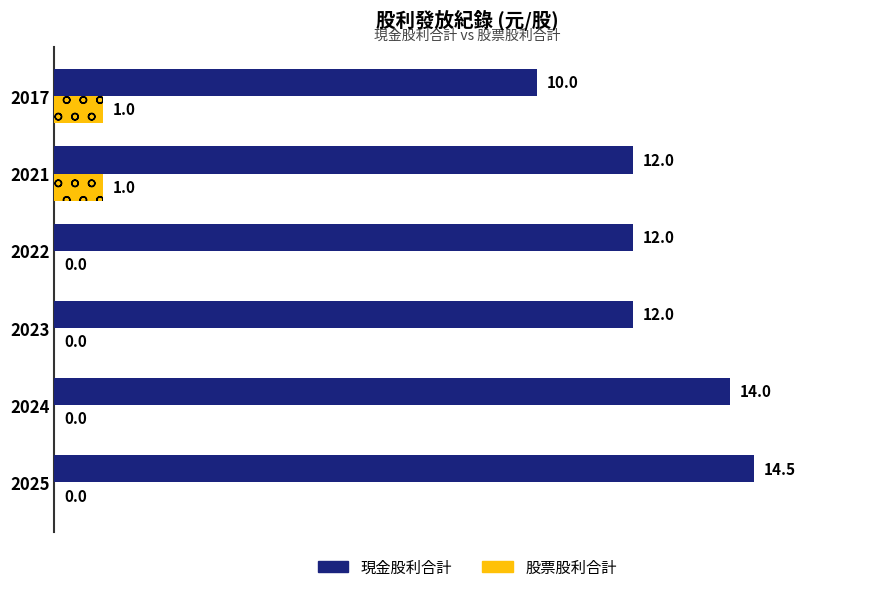

What is the greatest value displayed?

14.5